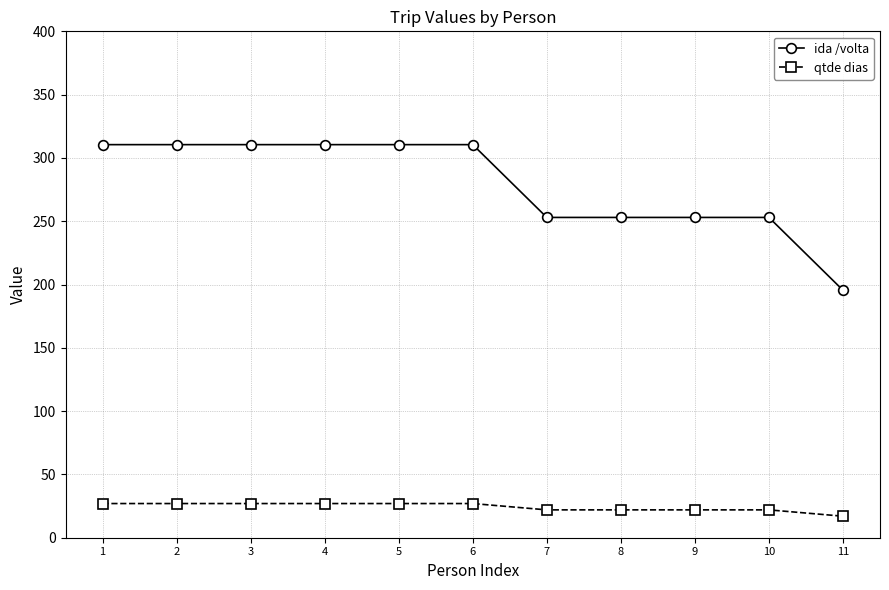

List the series in order of their peak value, lowest first.

qtde dias, ida /volta